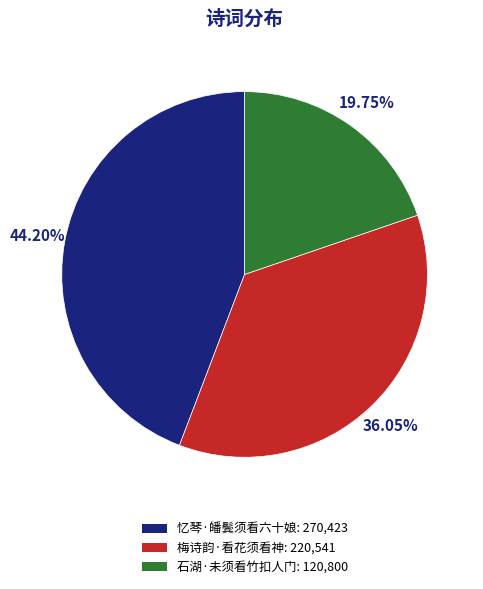

To the nearest percent, what percentage of the pie is 梅诗韵·看花须看神?

36%